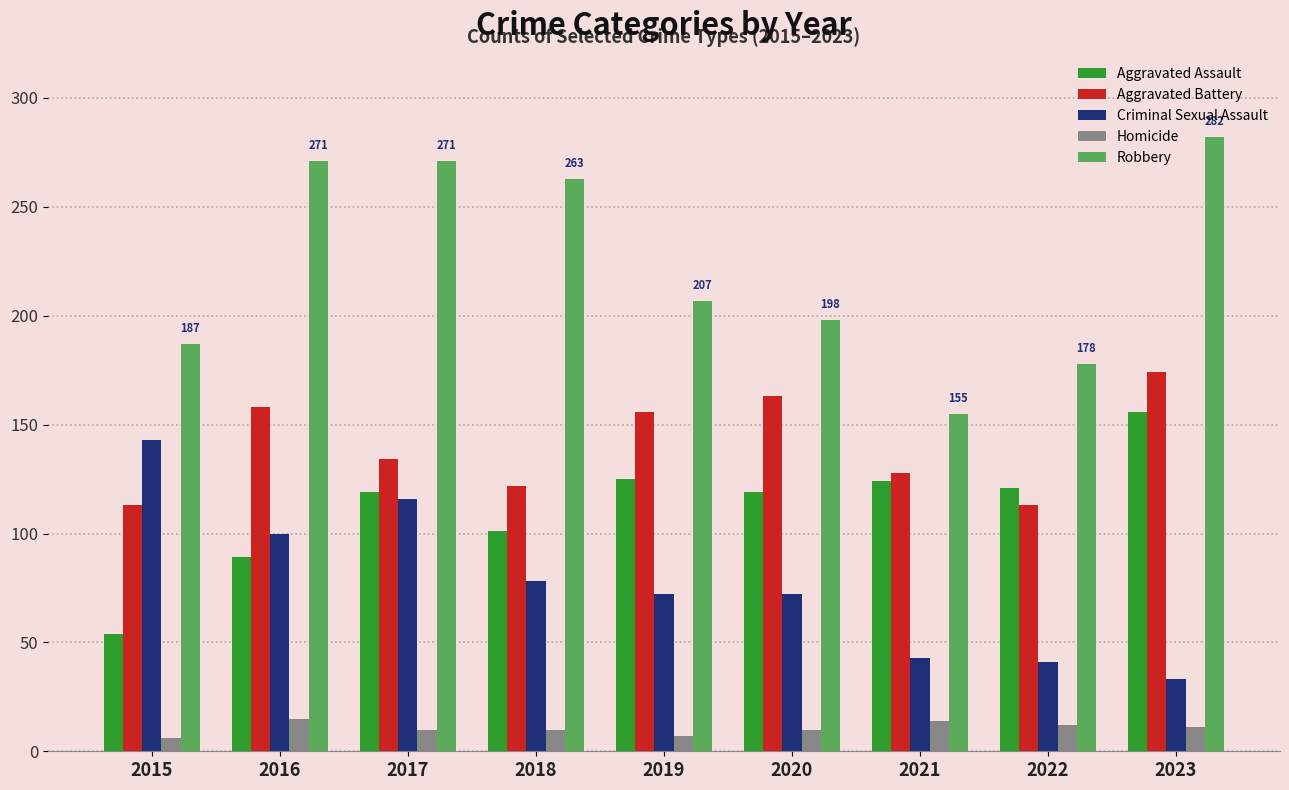

What are all the series names shown in the legend?

Aggravated Assault, Aggravated Battery, Criminal Sexual Assault, Homicide, Robbery